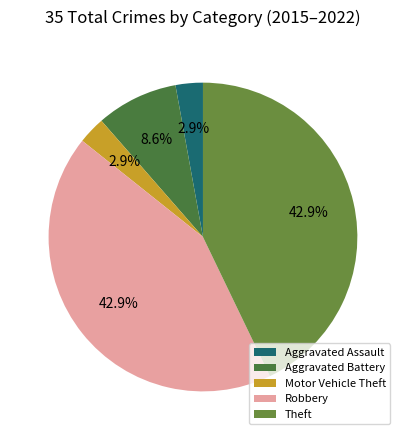

Count the number of slices in the pie.

5